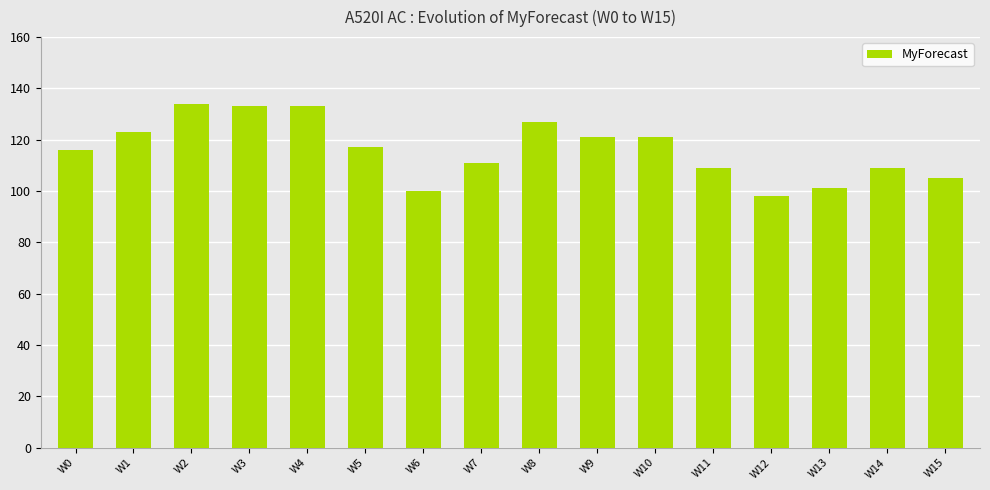

What is the sum of all values?

1858